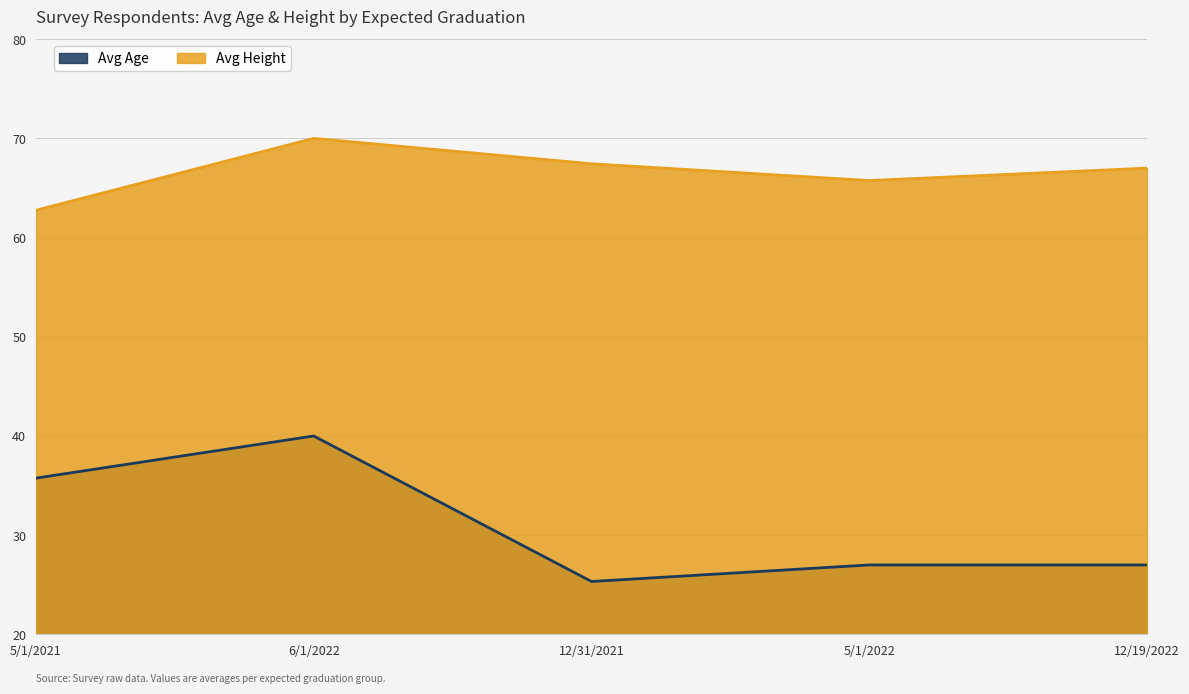

What is the greatest value displayed?

70.0